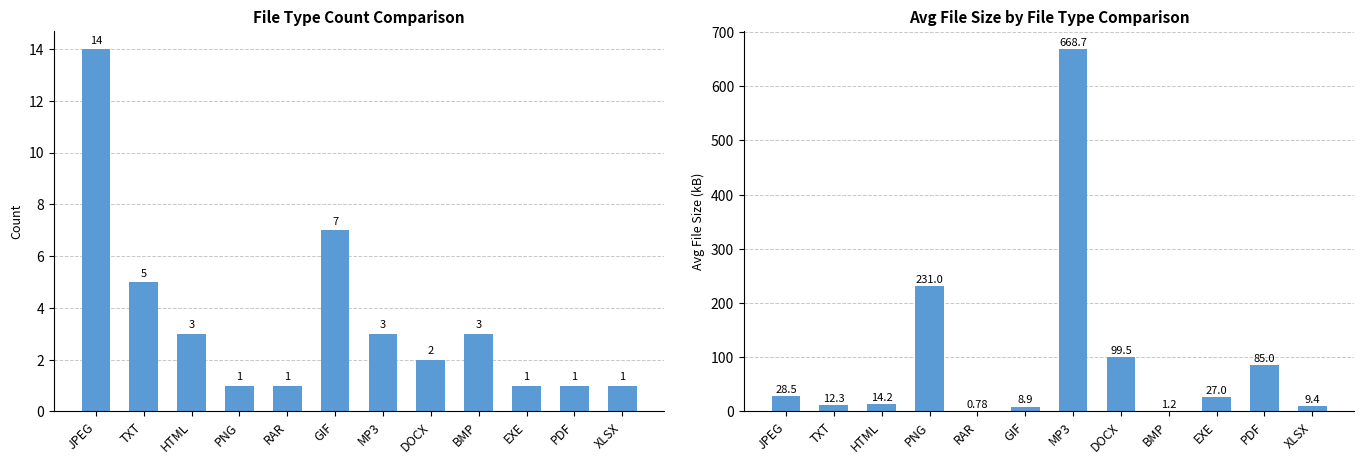

What is the label of the 2nd bar from the left?

TXT